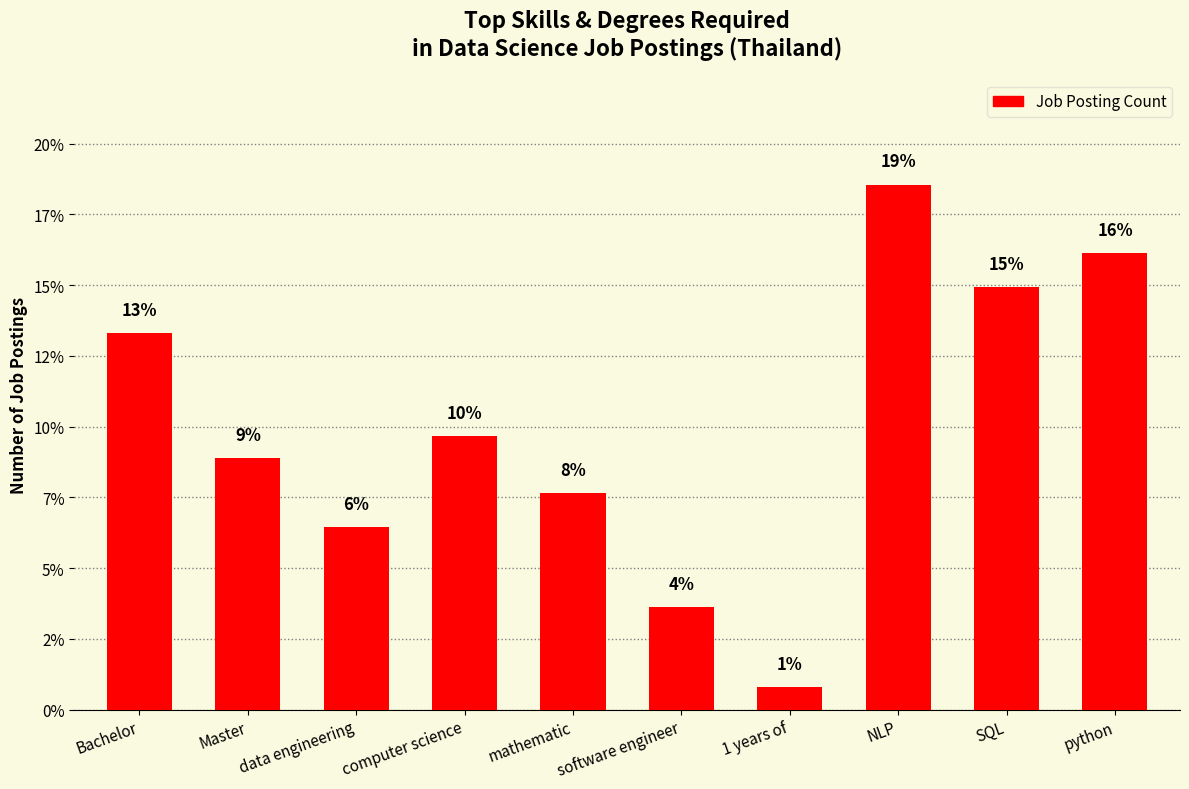

List the labels in order of value, largest first.

NLP, python, SQL, Bachelor, computer science, Master, mathematic, data engineering, software engineer, 1 years of